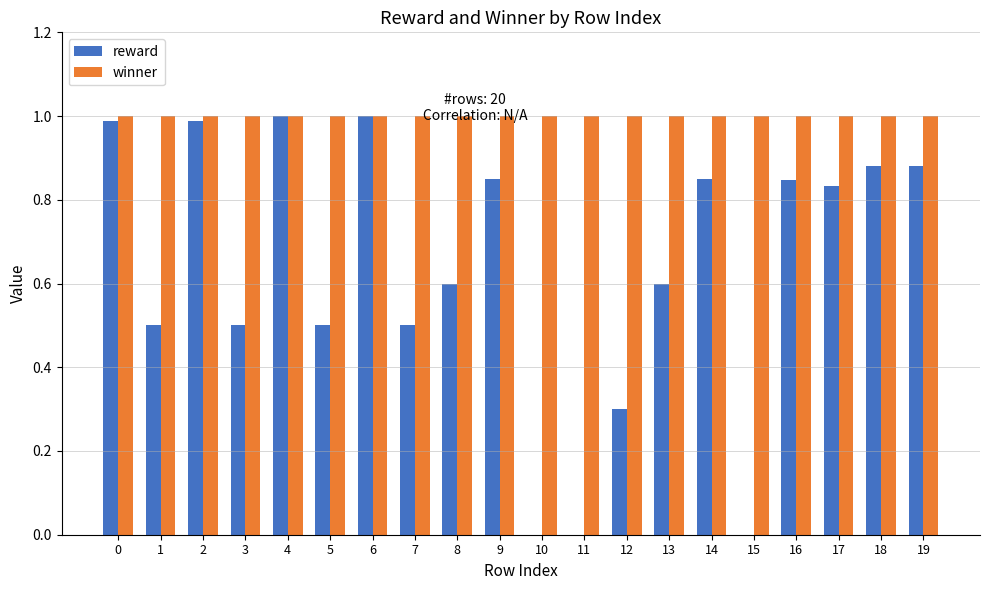

What are all the series names shown in the legend?

reward, winner